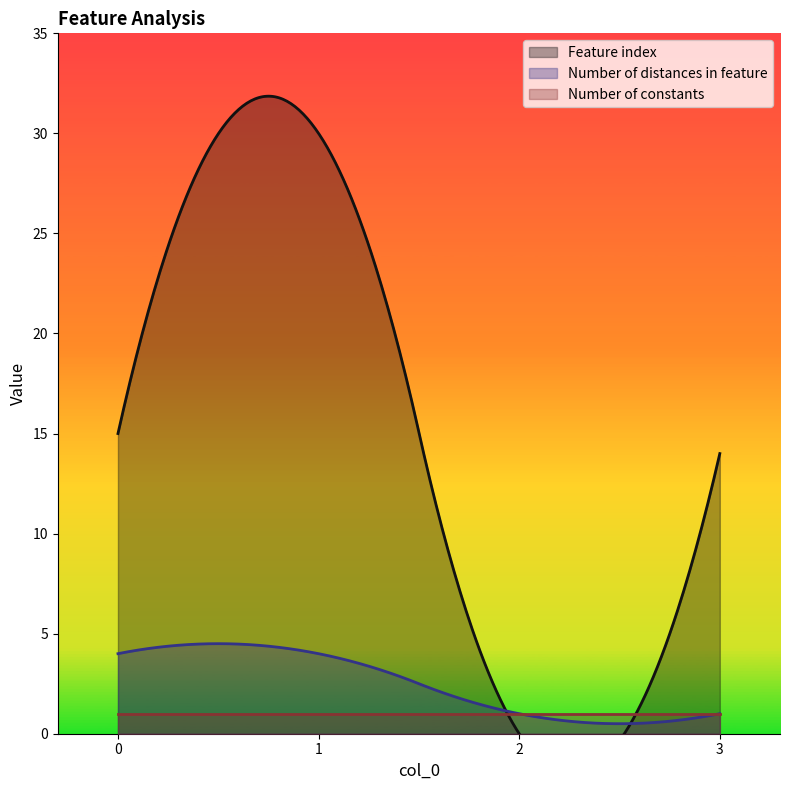

At which category does the chart reach its minimum across all series?

2